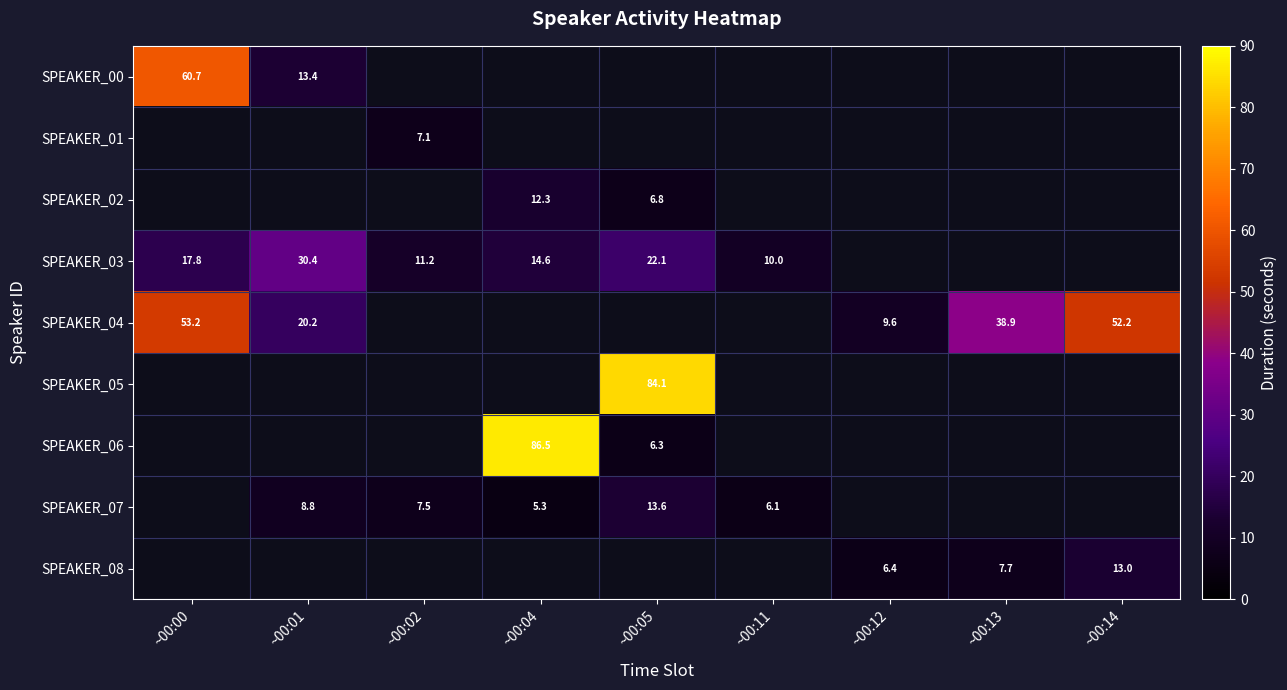

What is the minimum value shown in the chart?

5.3